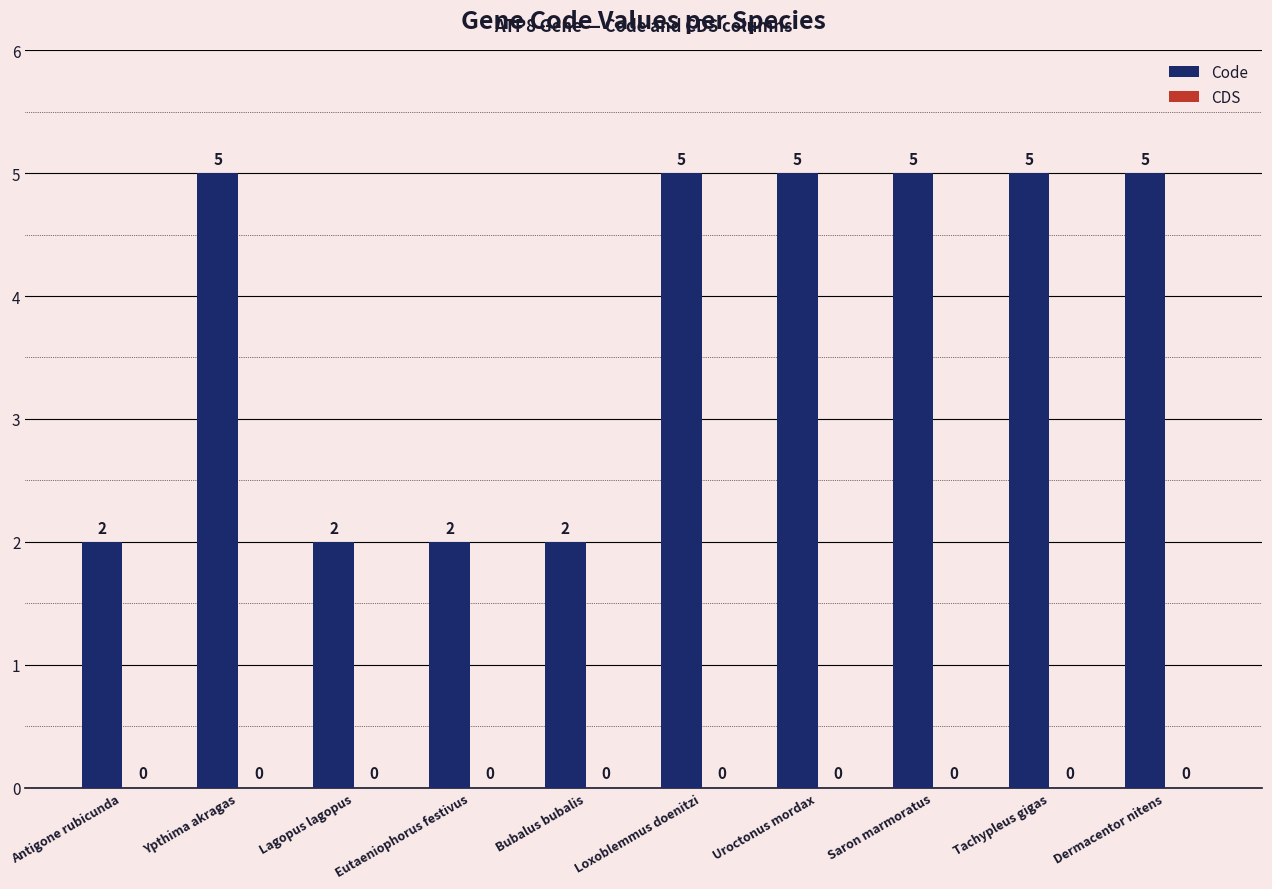

The value at Tachypleus gigas is 8. True or false?

False